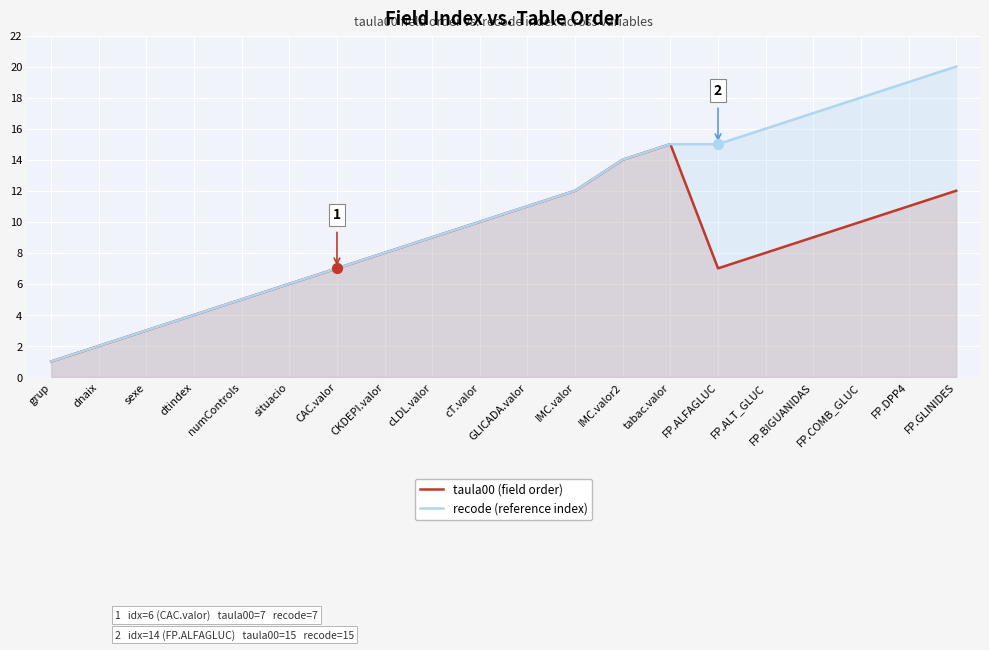

Which series has the largest Y range (max minus min)?

recode (reference index)